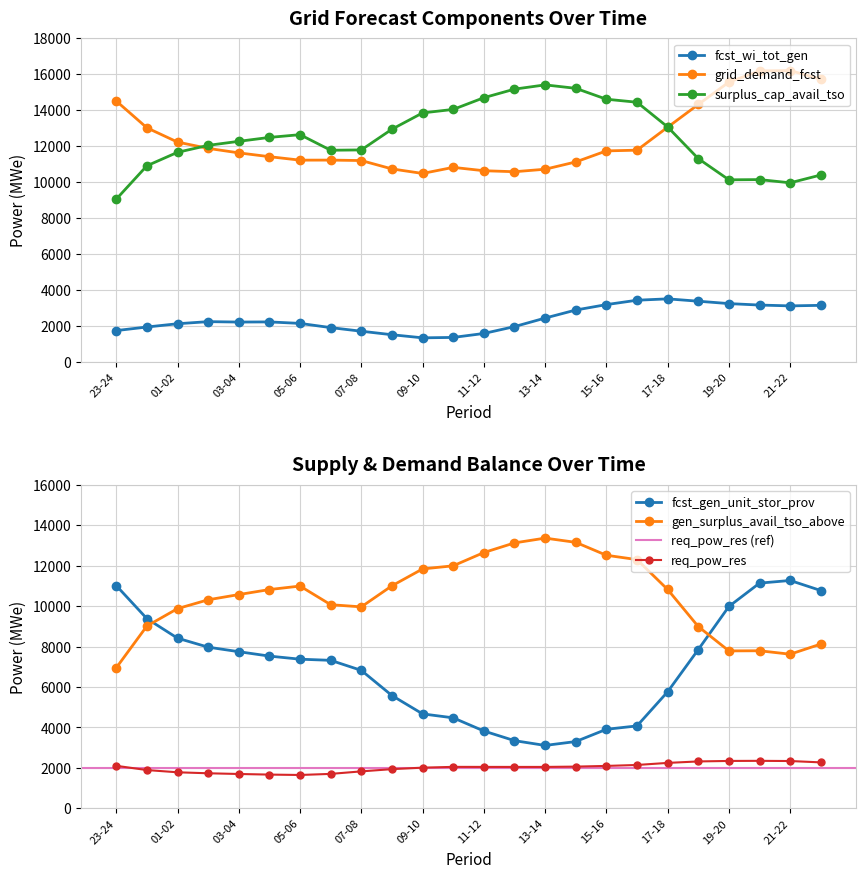

What is the sum of all grid_demand_fcst values?

297988